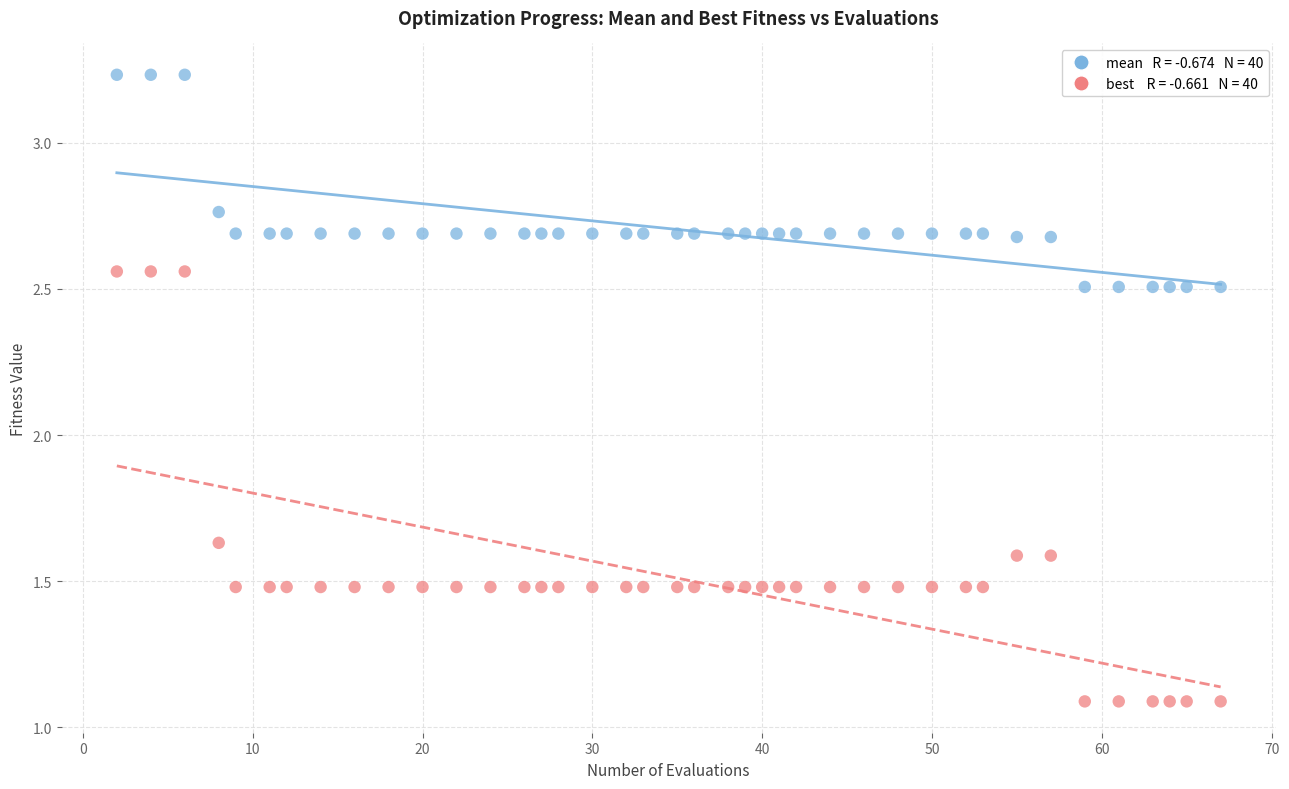

Across all data points, what is the range of X values (max minus min)?

65.0